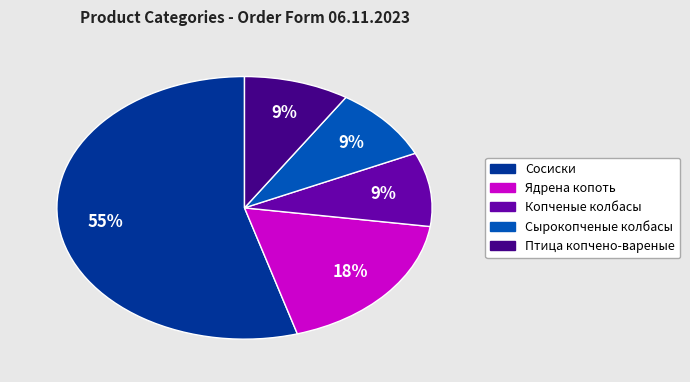

To the nearest percent, what is the average slice percentage?

20%